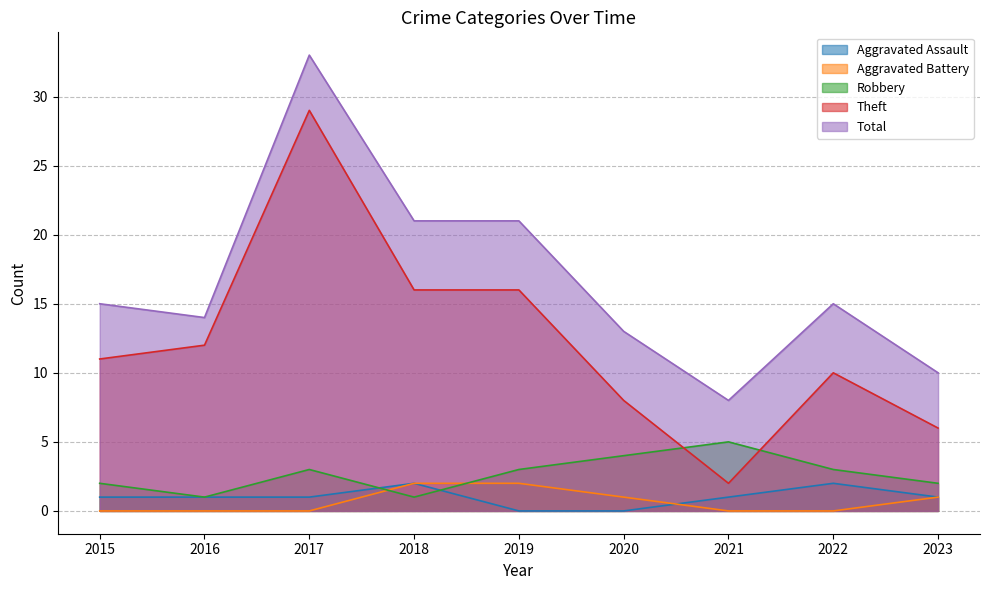

What is the difference between the highest and lowest values at 2016?

14